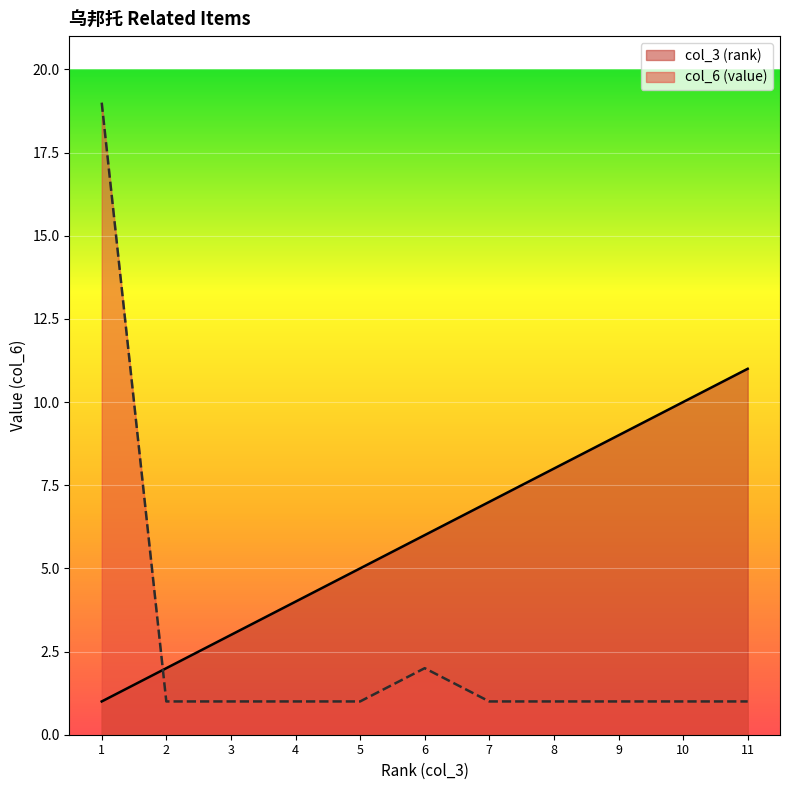

Is the value of col_3 (rank) at 10 greater than the value of col_6 (value) at 1?

No